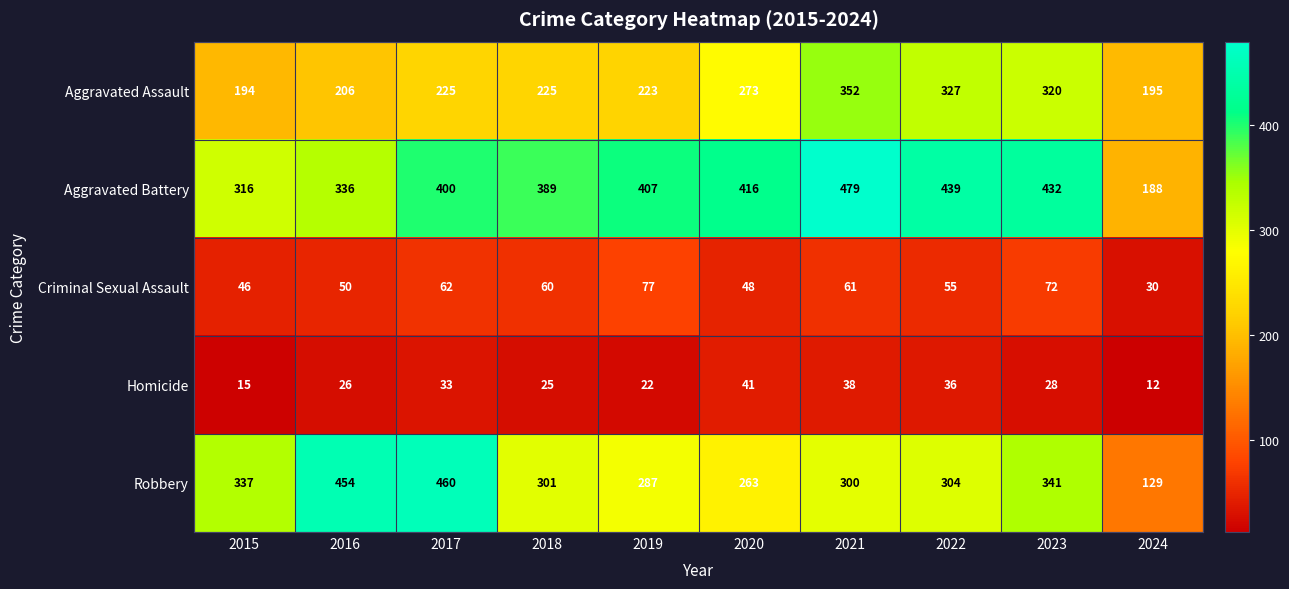

Which series has the widest spread of values?

Robbery